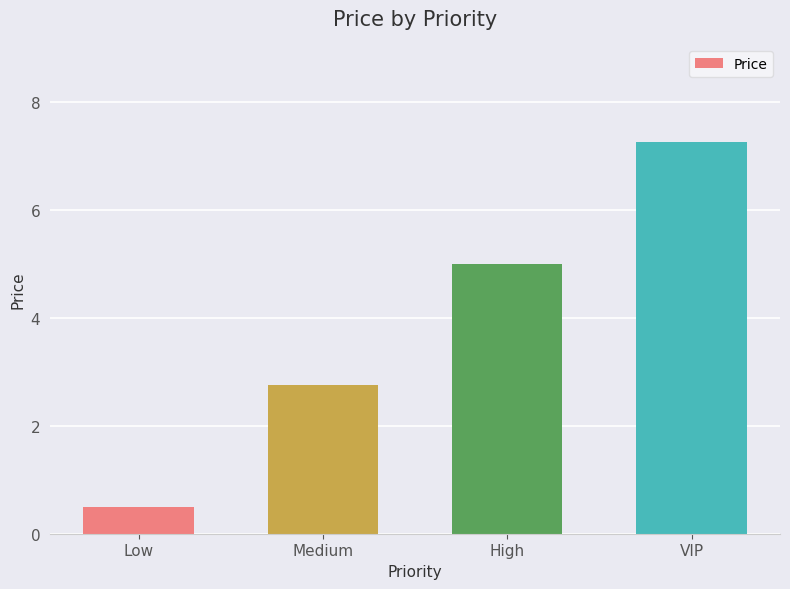

What is the value of the 3rd bar from the left?

5.0